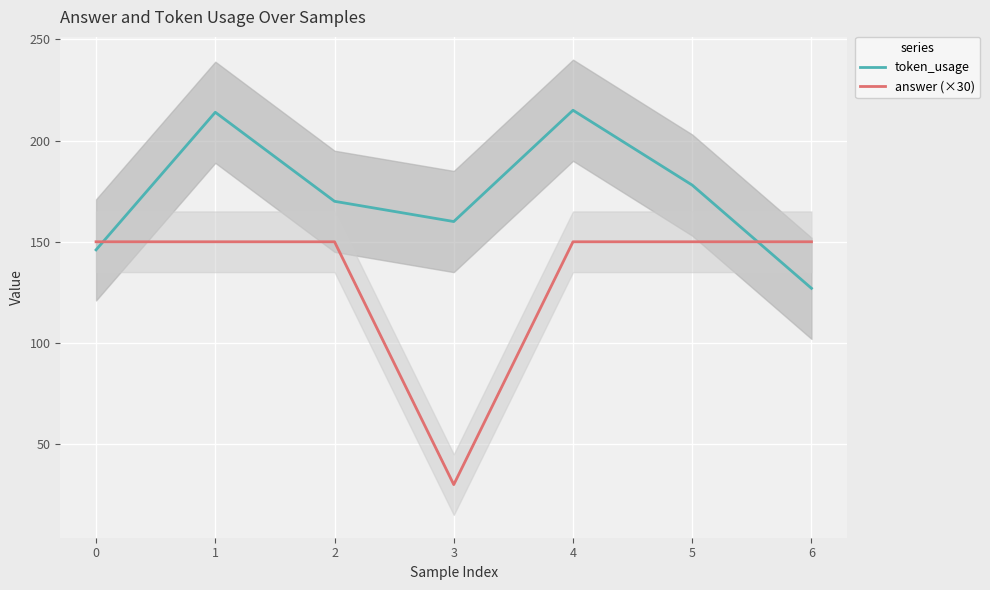

At which label does token_usage reach its minimum?

6